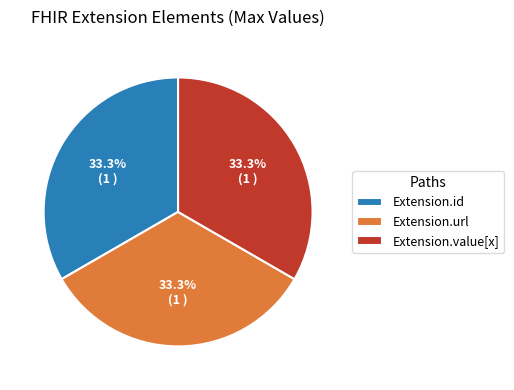

To the nearest percent, what is the average slice percentage?

33%